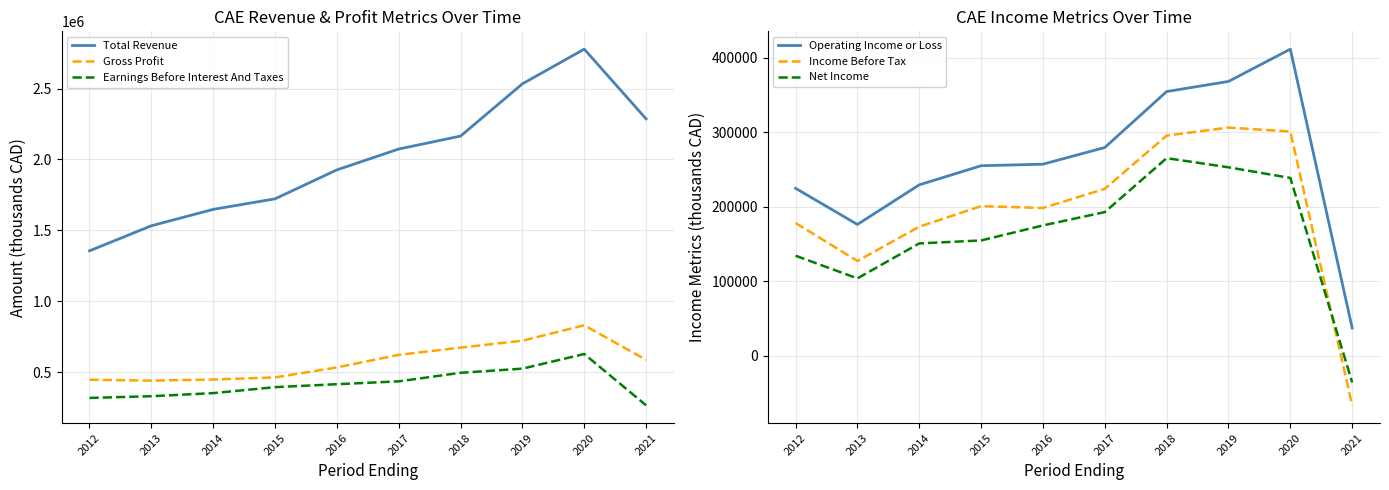

Is this an area chart (filled region under the line)?

No